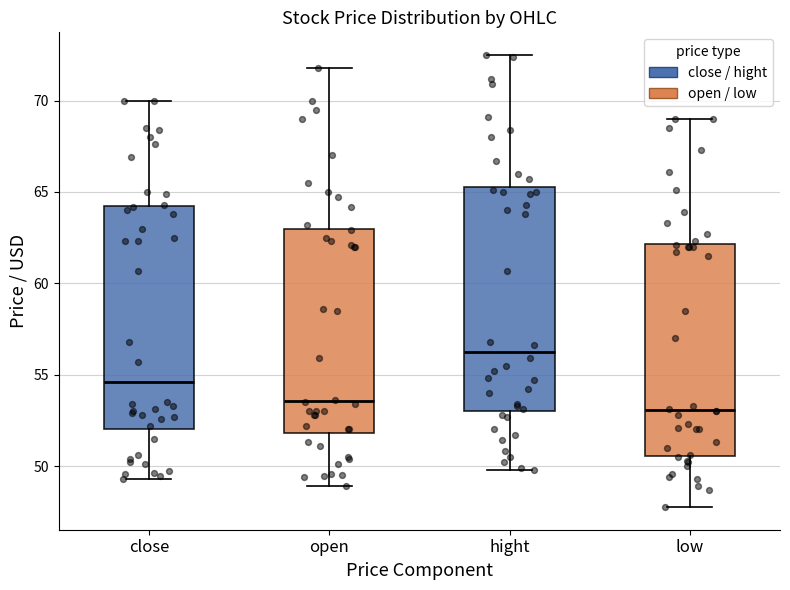

Where is the lower edge of the box for low on the y-axis? The values are not printed on the chart, so give them approximately, as read against the axis.

50.5